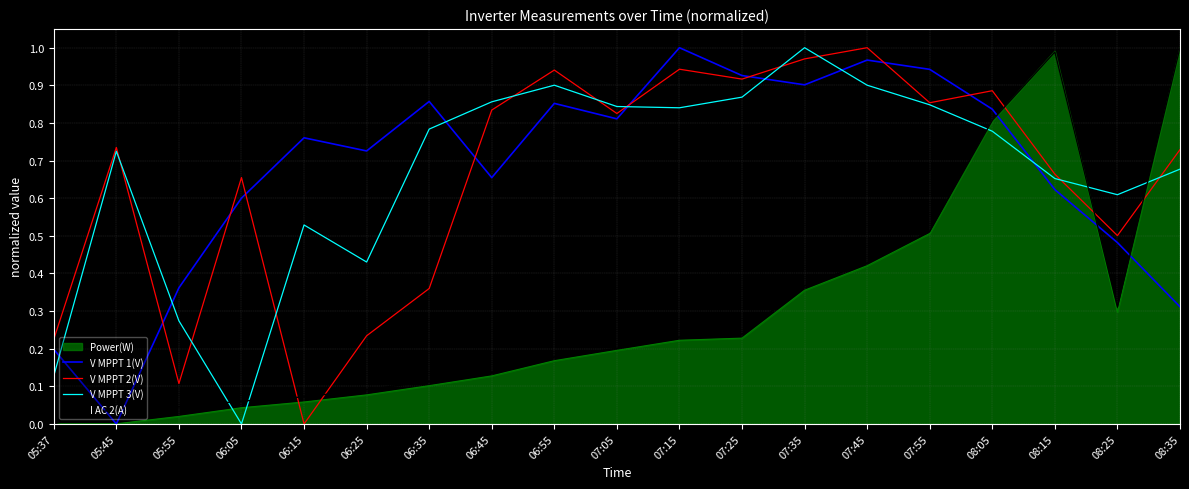

What is the total value across all series at 07:25?

3.2